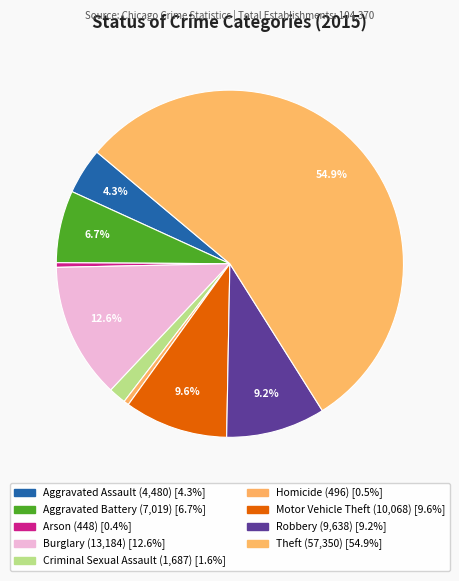

Does any single category account for the majority?

Yes